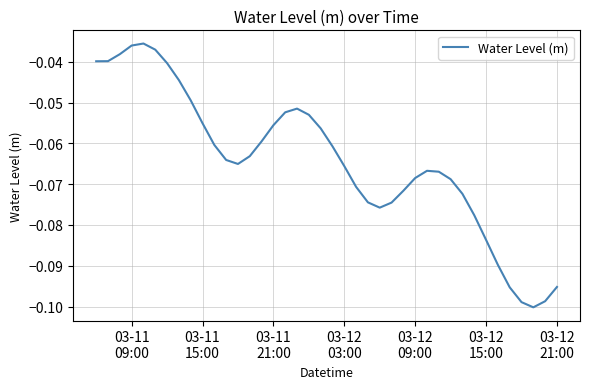

What is the value of the 35th point from the left?

-0.1